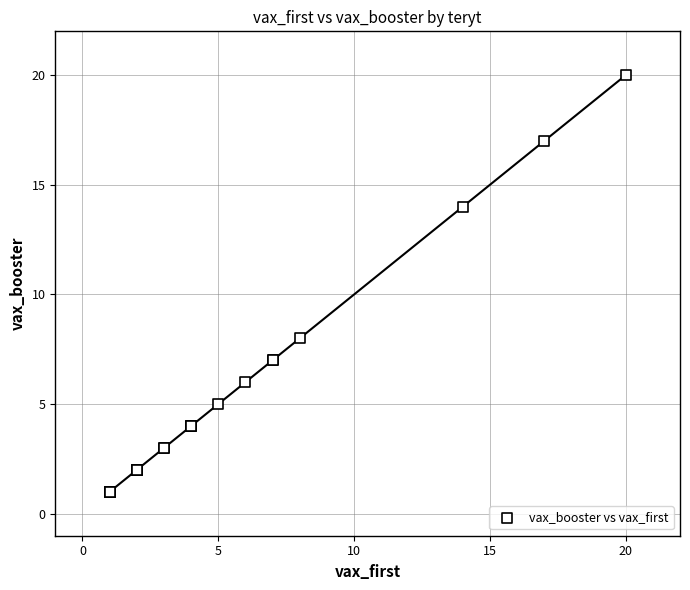

What Y value in the scatter plot is closest to 10?

8